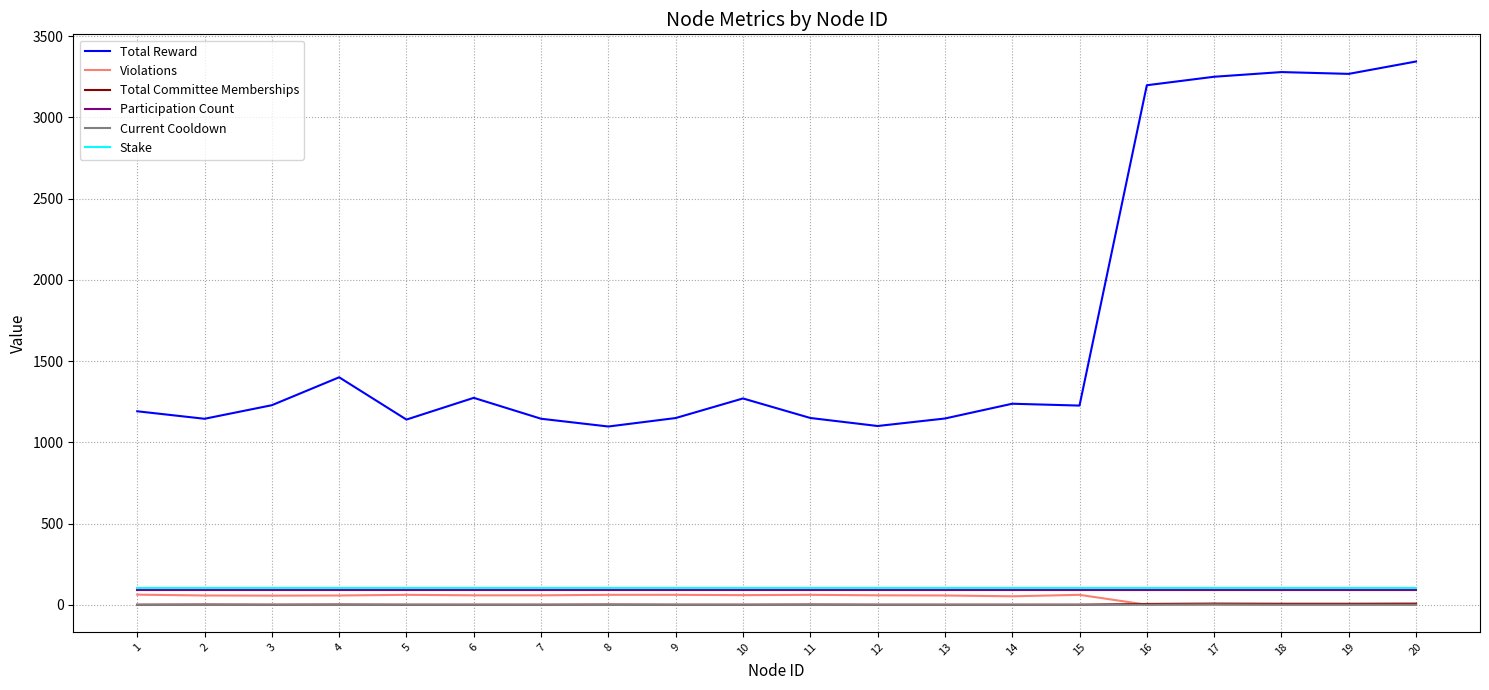

What is the greatest value displayed?

3344.8